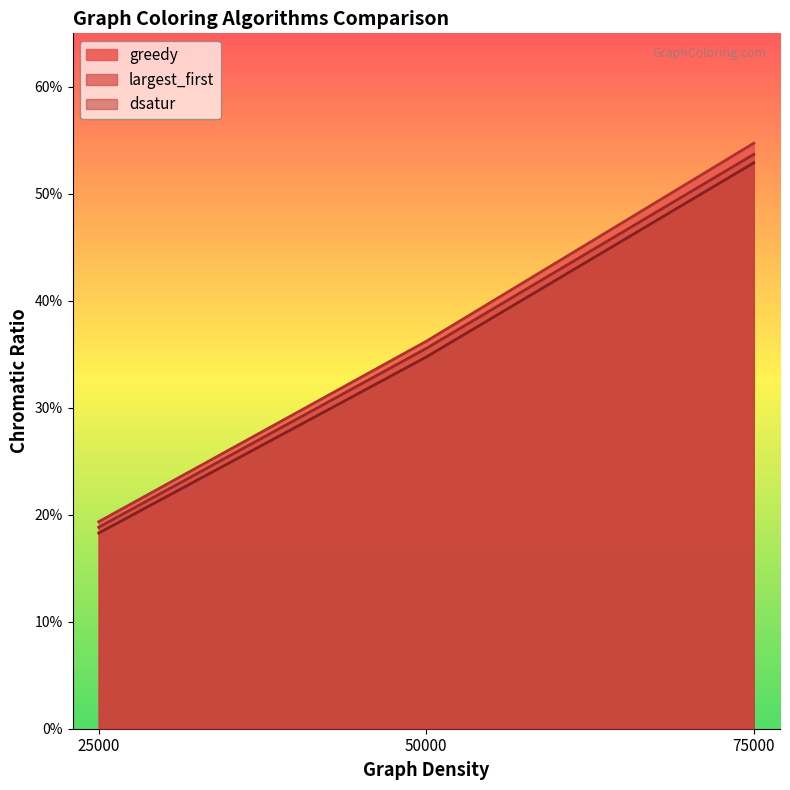

How many distinct data groups are displayed?

3